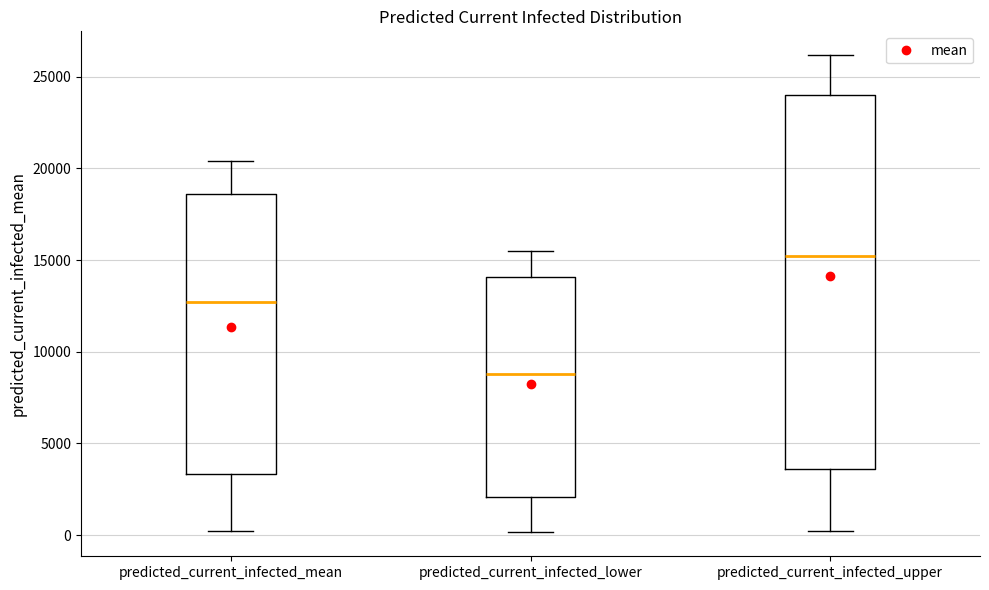

Which box's median line is the highest?

predicted_current_infected_upper